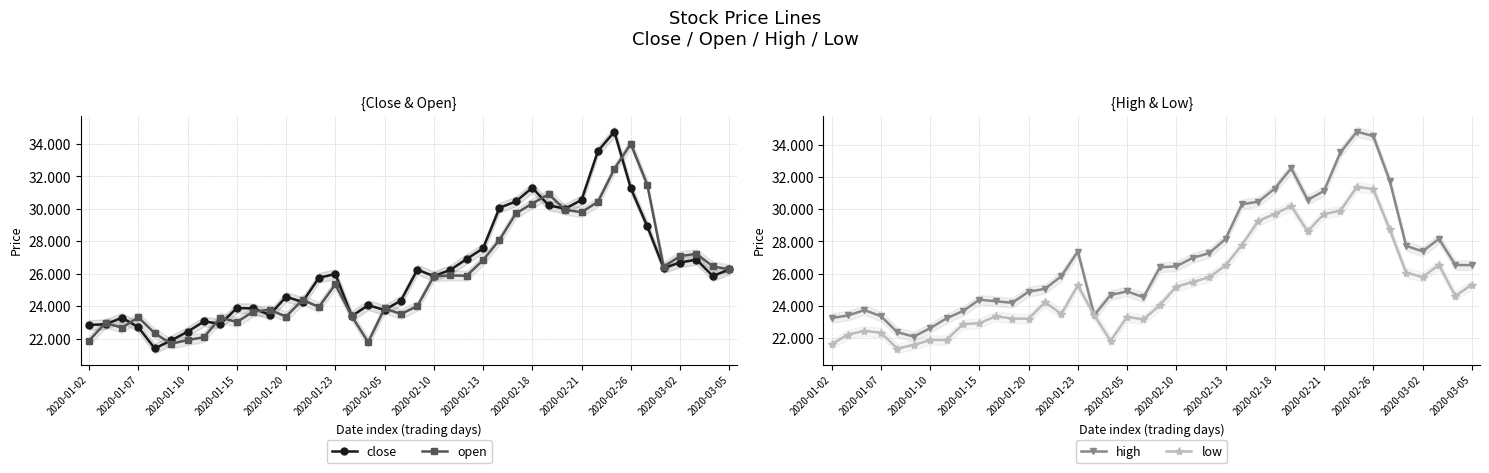

List the series in order of their overall mean, highest first.

high, close, open, low